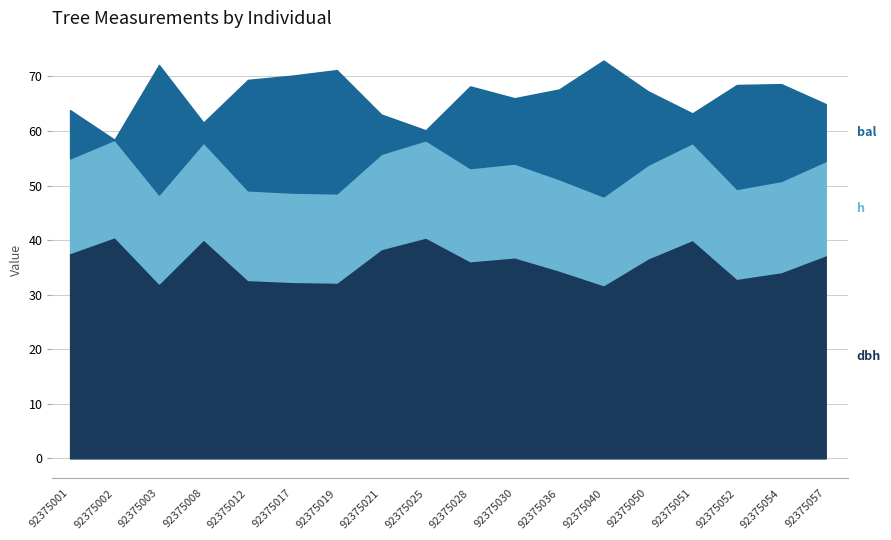

True or false: dbh has more than 2 interior local peaks.

True